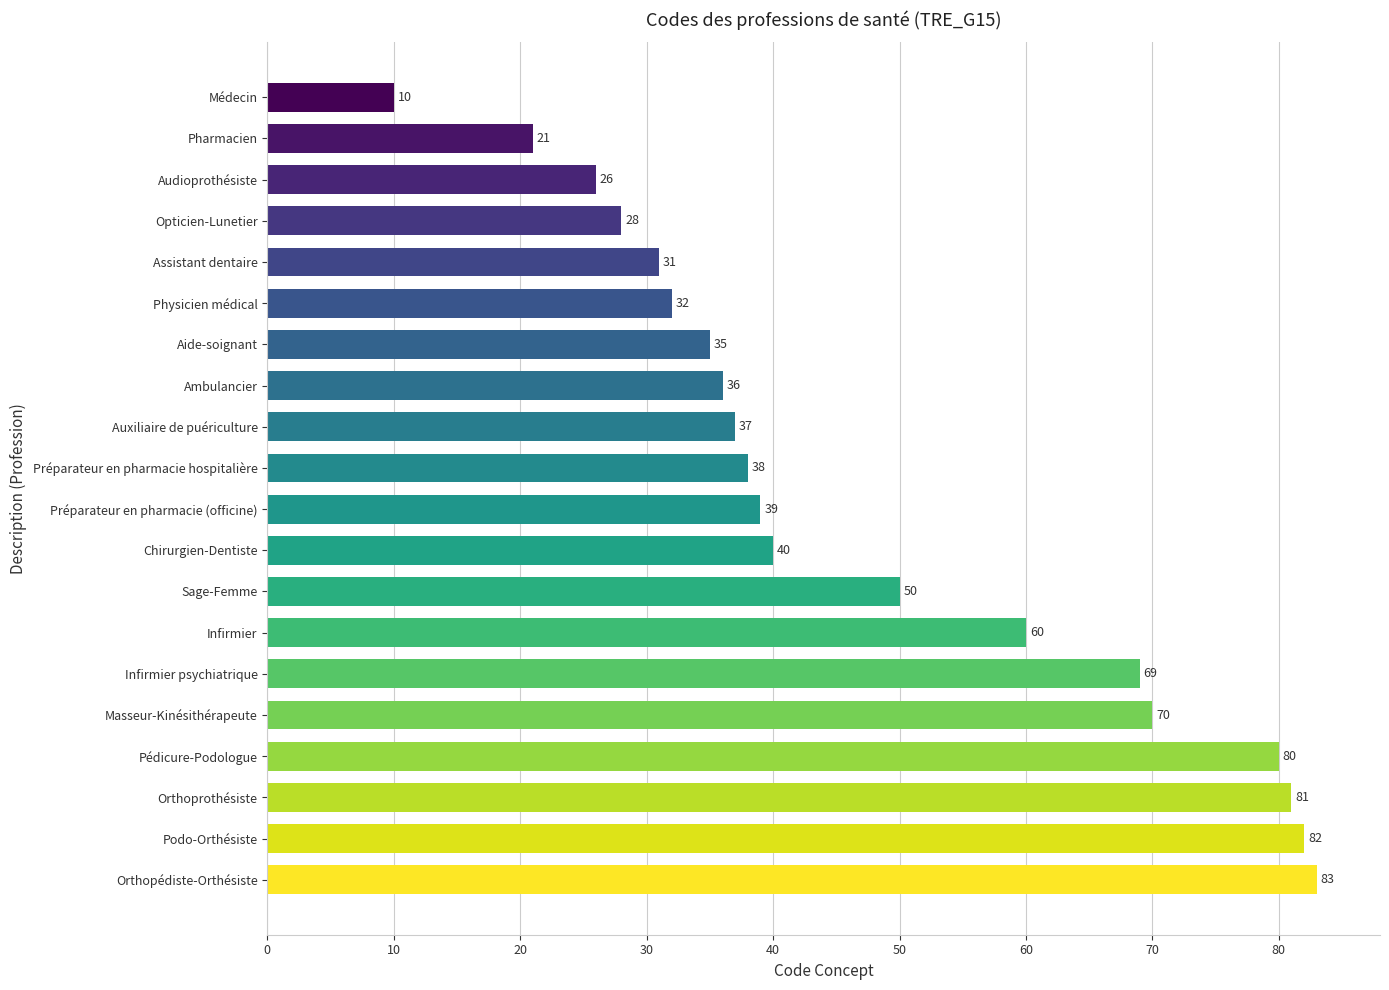

What is the label of the 19th bar from the top?

Podo-Orthésiste